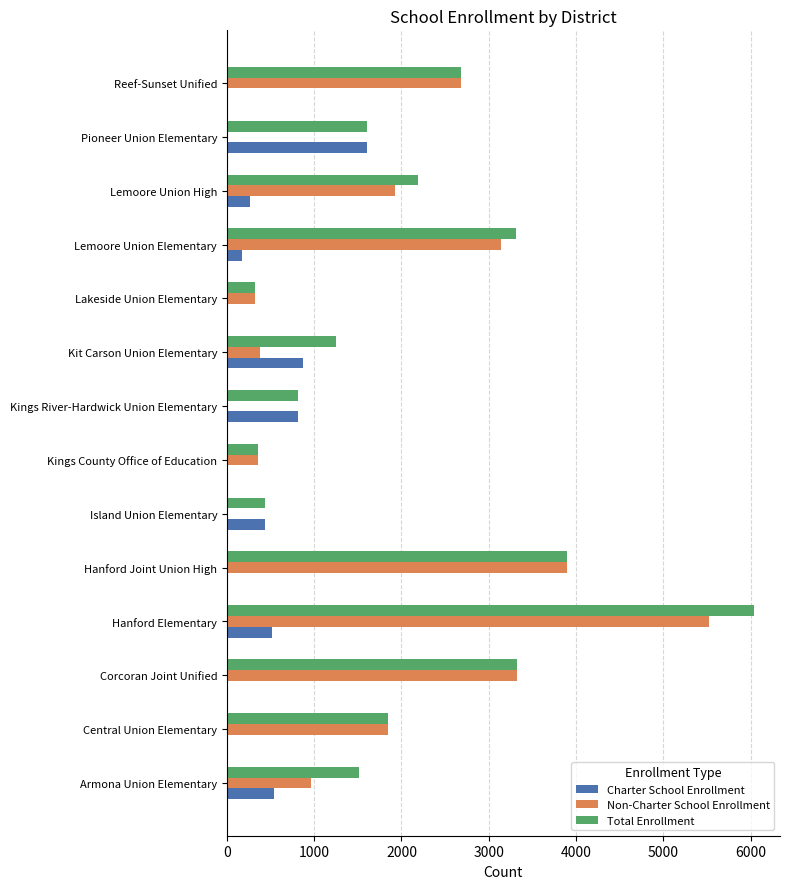

True or false: Charter School Enrollment has a value of 532 at Central Union Elementary.

False